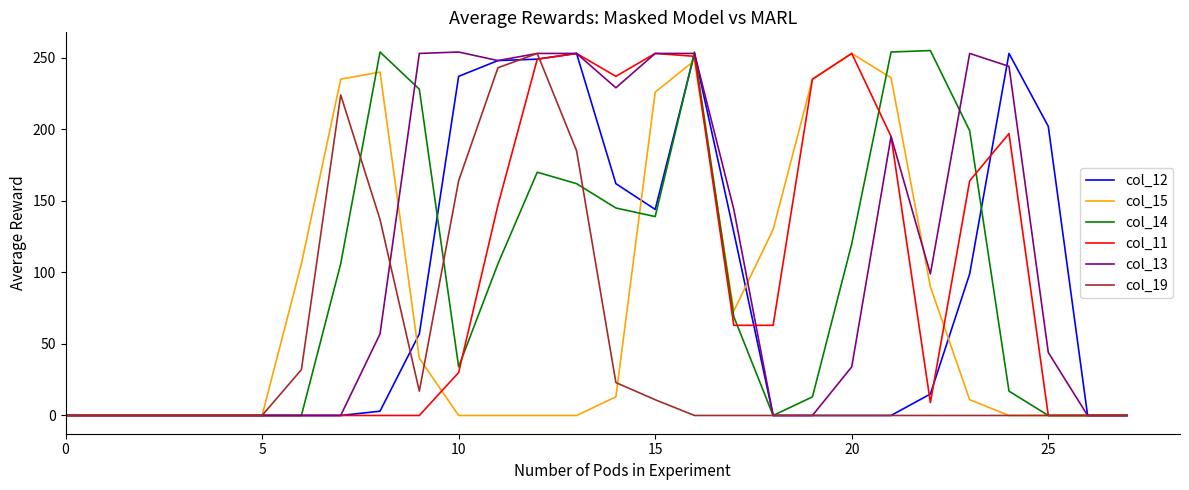

Which series has the widest spread of values?

col_14